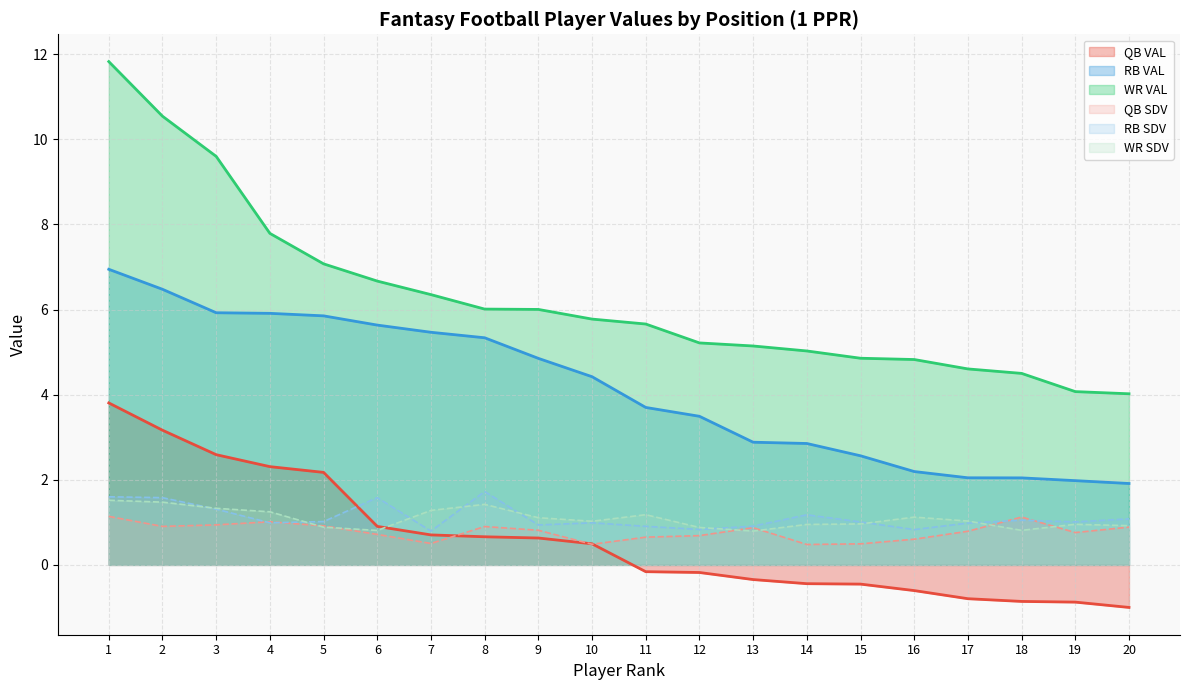

Between which two adjacent categories do QB VAL line and WR SDV line first intersect?

6 and 7